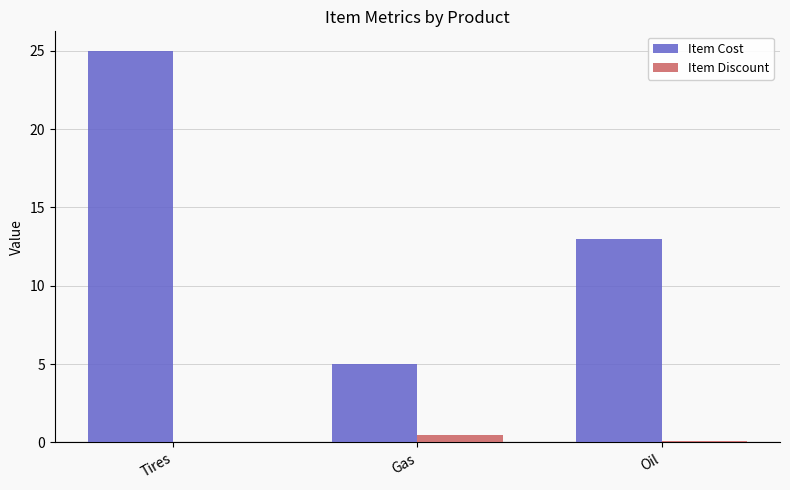

What is the greatest value displayed?

25.0